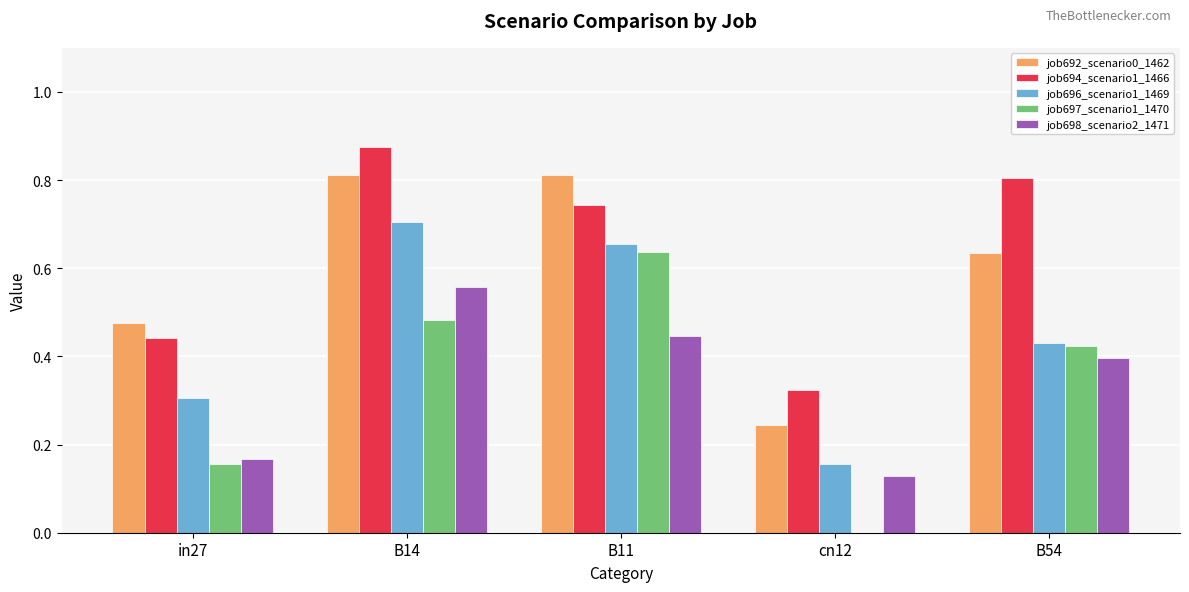

Which label corresponds to the largest value in the chart?

B14